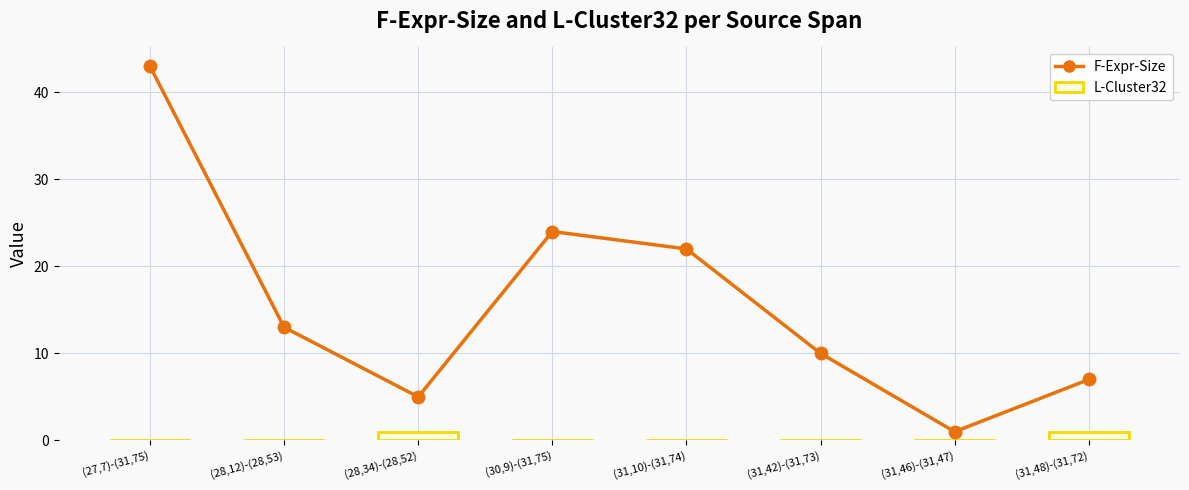

What is the label of the 2nd bar from the right?

(31,46)-(31,47)